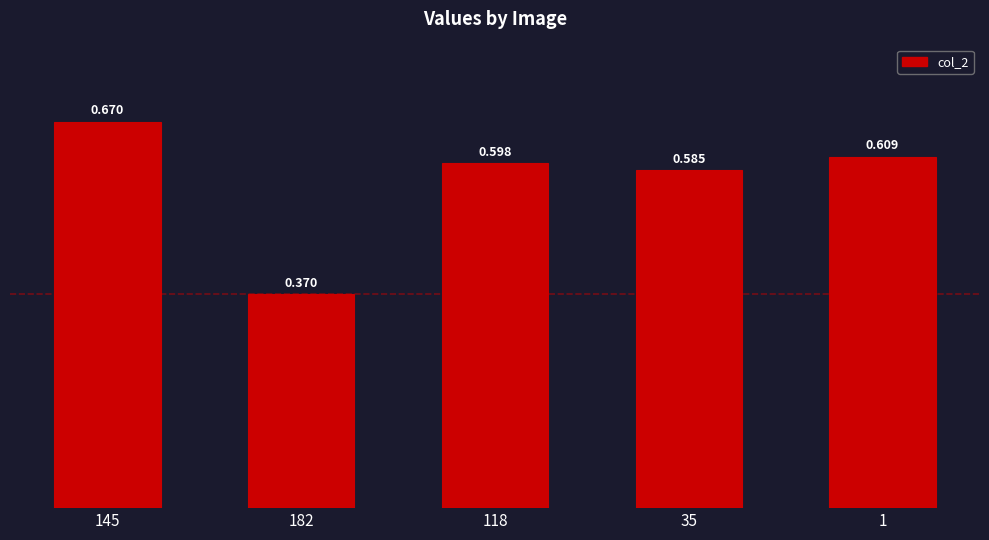

What is the maximum value shown in the chart?

0.7